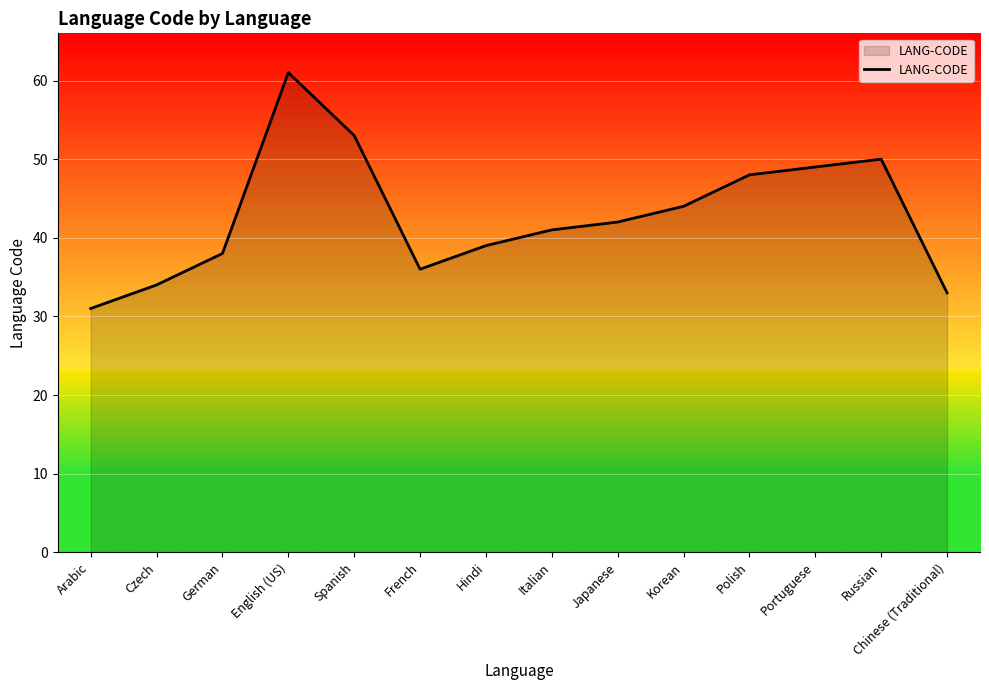

How many interior local valleys (lower than both neighbors) does the data have?

1